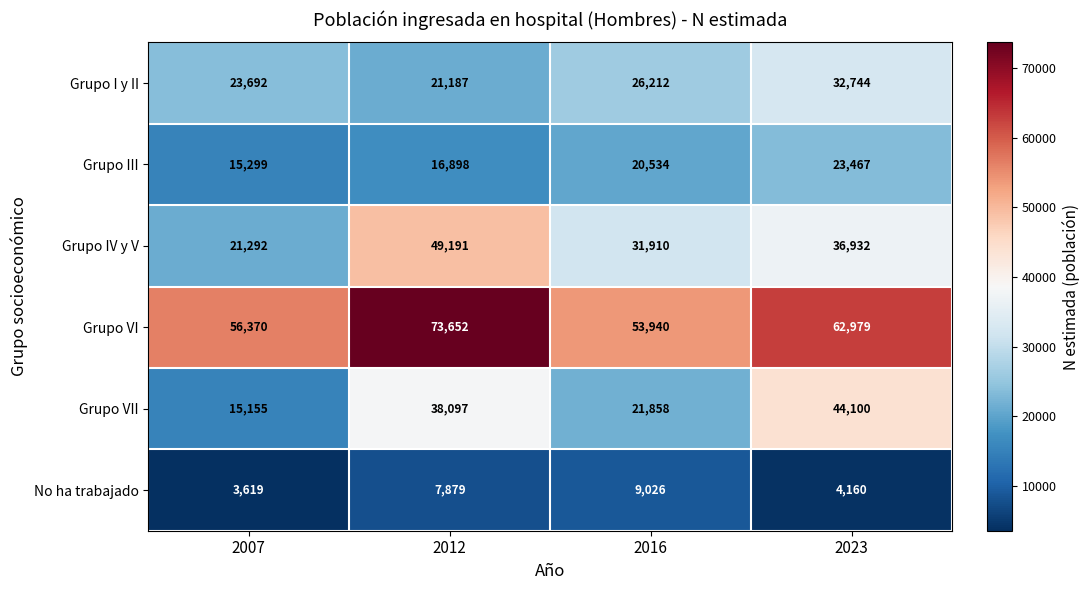

Which series has the largest range (max minus min)?

Grupo VII